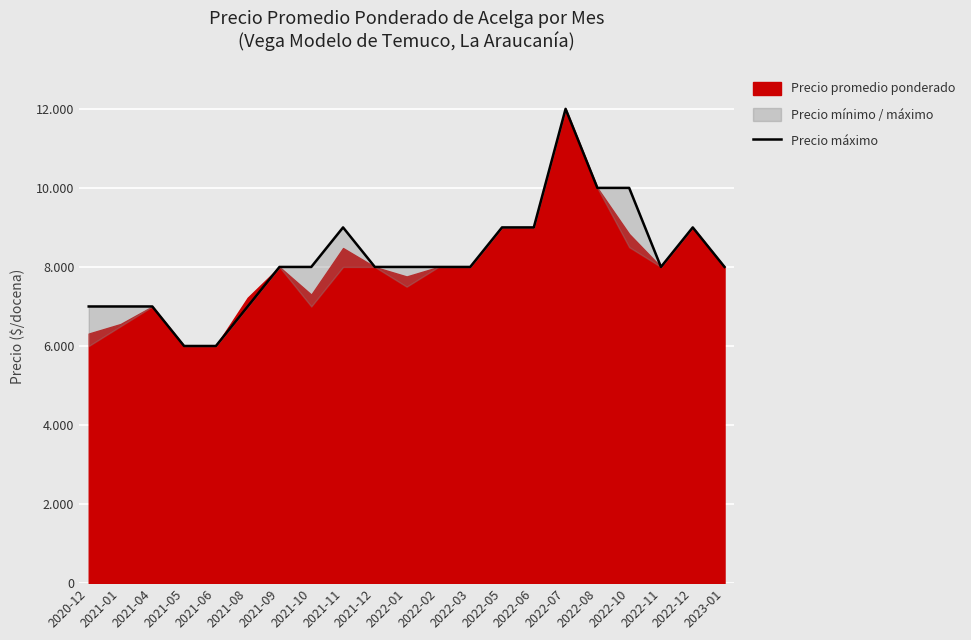

Reading left to right, extract all data points from this chart.

2020-12=7000	2021-01=7000	2021-04=7000	2021-05=6000	2021-06=6000	2021-08=7000	2021-09=8000	2021-10=8000	2021-11=9000	2021-12=8000	2022-01=8000	2022-02=8000	2022-03=8000	2022-05=9000	2022-06=9000	2022-07=12000	2022-08=10000	2022-10=10000	2022-11=8000	2022-12=9000	2023-01=8000